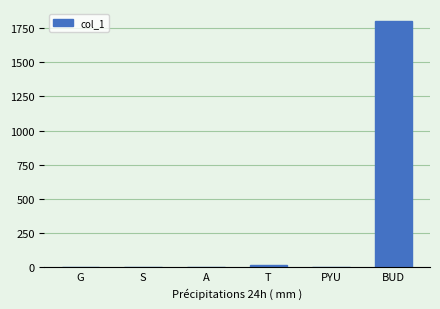

At which category does the chart reach its peak across all series?

BUD